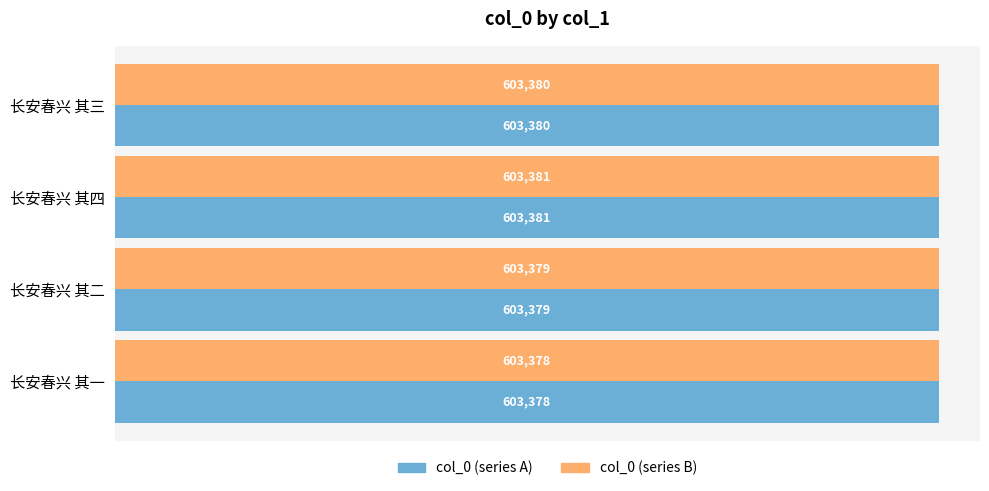

What is the total value across all series at 长安春兴 其二?

1206758